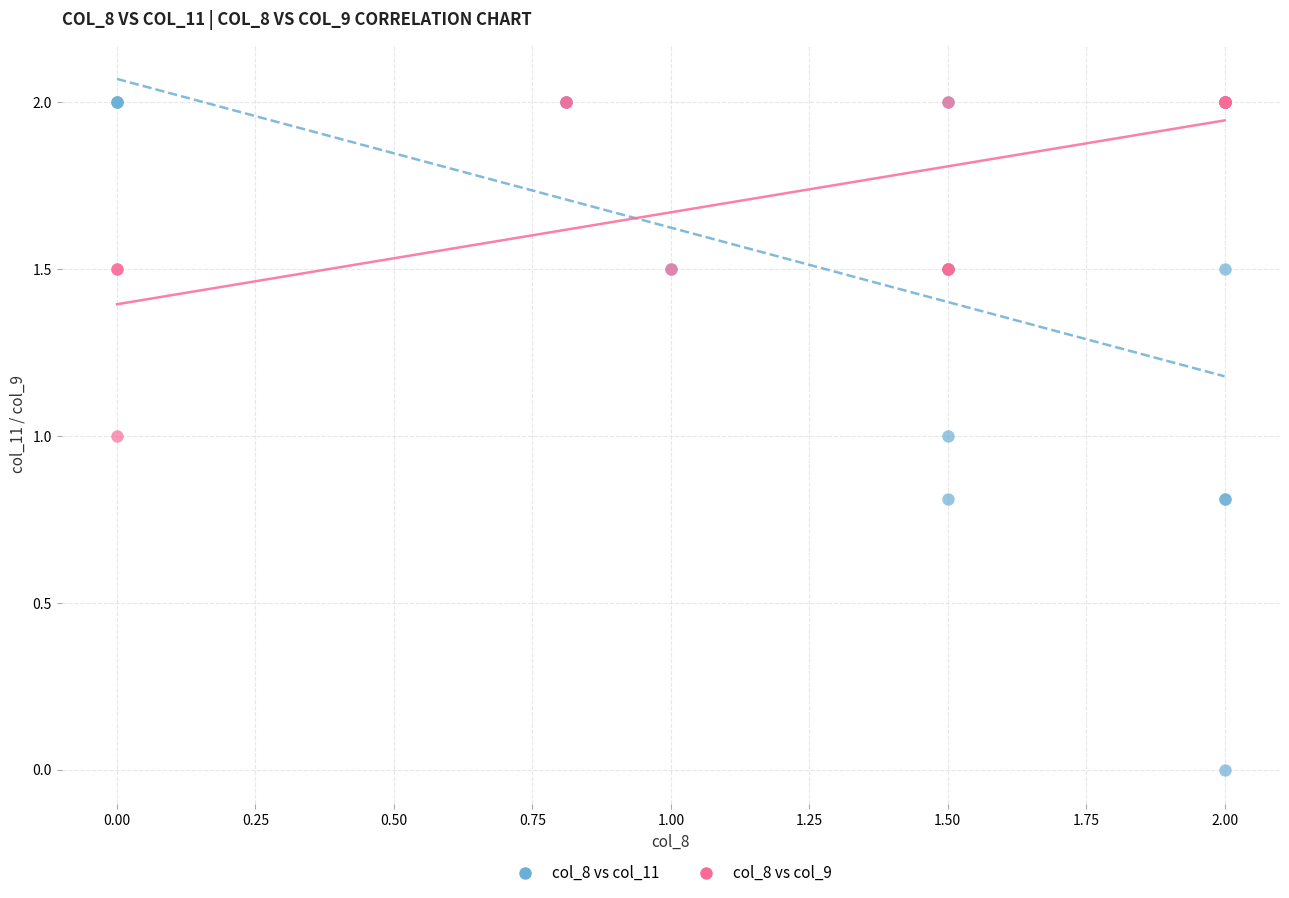

Which series reaches the minimum Y coordinate?

col_8 vs col_11